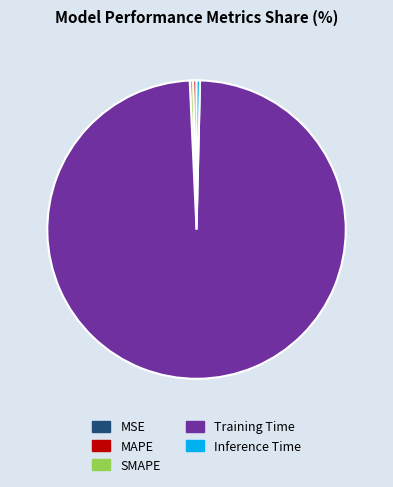

Is MAPE the majority of the pie?

No